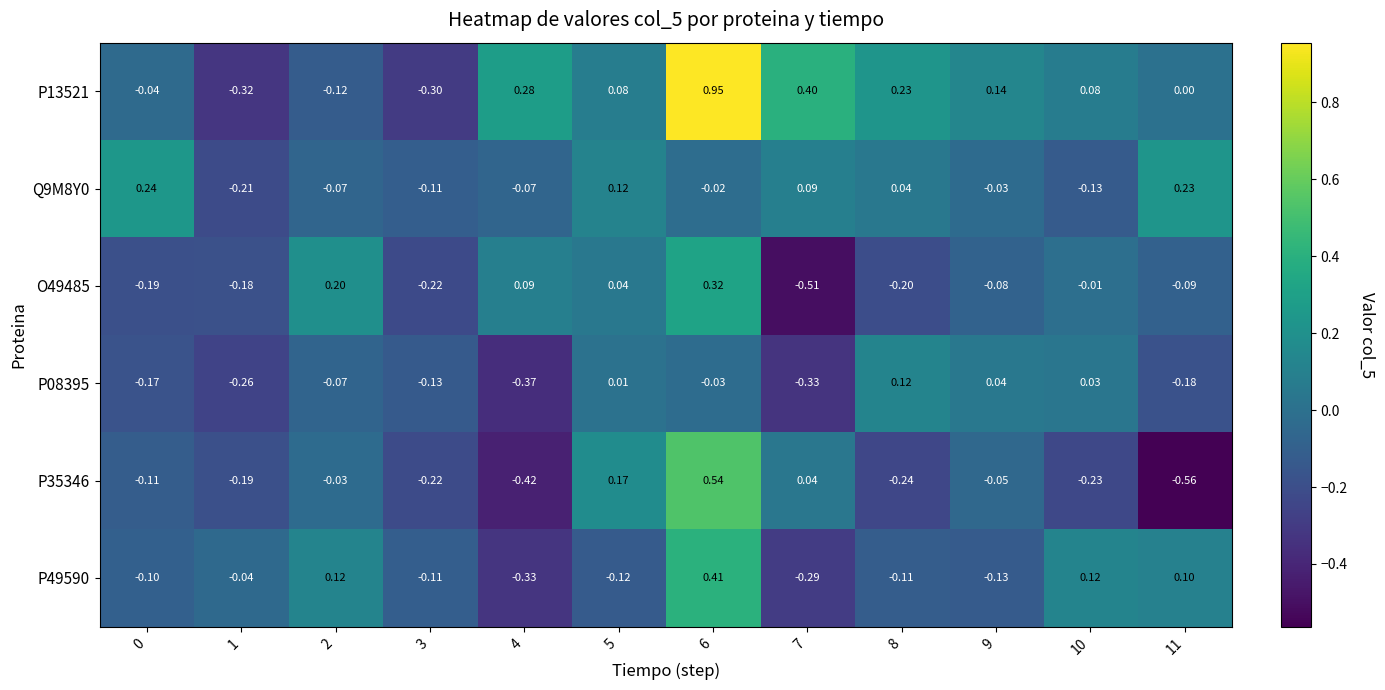

At which category is the sum across all series the highest?

6